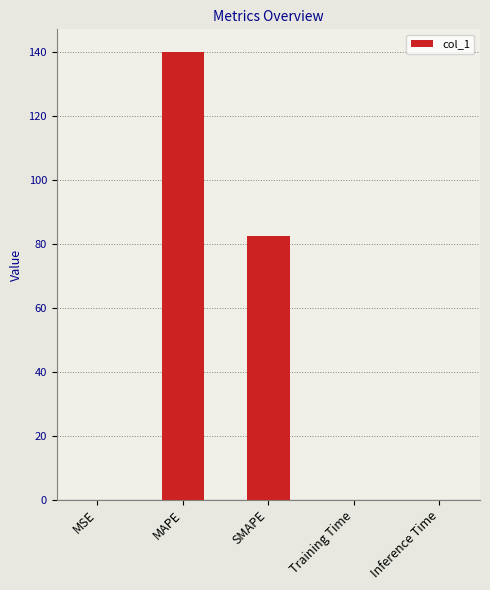

Approximately how many times larger is the value at SMAPE compared to MAPE?

0.6